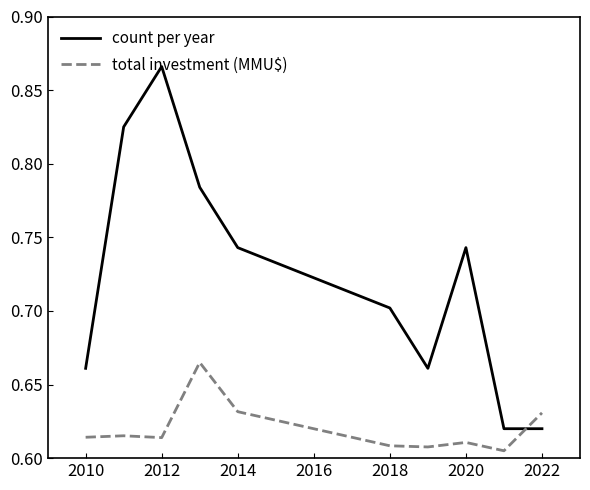

Which series has the largest total across all categories?

count per year